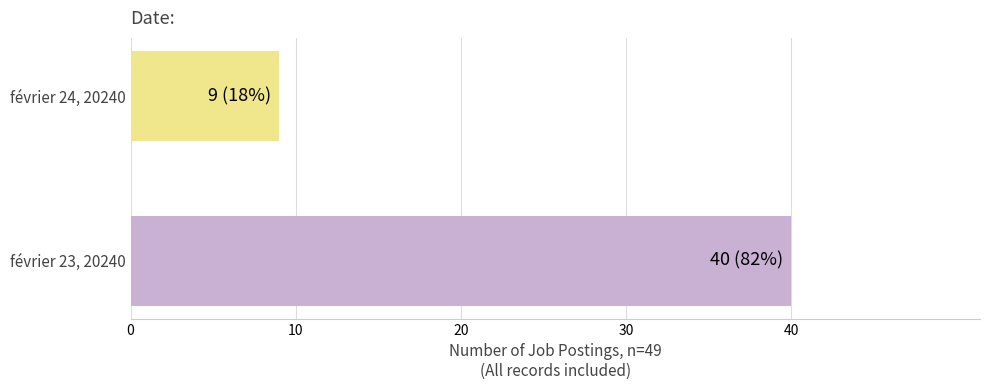

Are the bars grouped side by side (vs. stacked)?

No